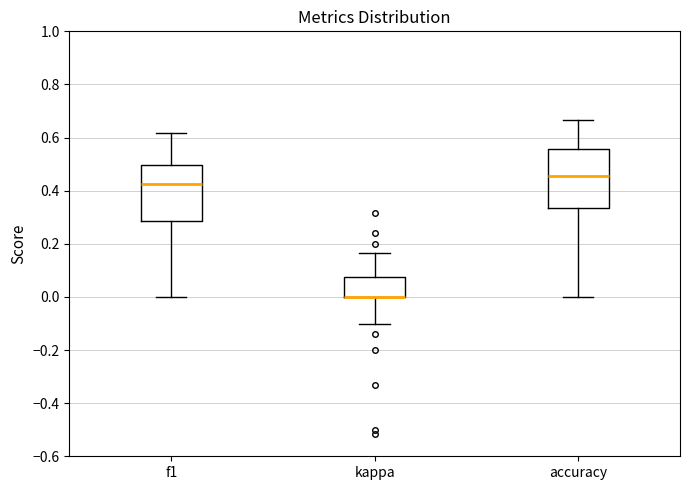

Reading left to right, transcribe this box plot: for each box, give where its median line is, the range the box spans, and where its two whiskers end, as read against the y-axis. The values are not printed on the chart, so give them approximately, as read against the axis.

f1: median 0.42, box 0.28 to 0.50, whiskers 0.00 to 0.62
kappa: median 0.00 (drawn on the box's lower edge), box 0.00 to 0.08, whiskers -0.10 to 0.16
accuracy: median 0.46, box 0.34 to 0.56, whiskers 0.00 to 0.66